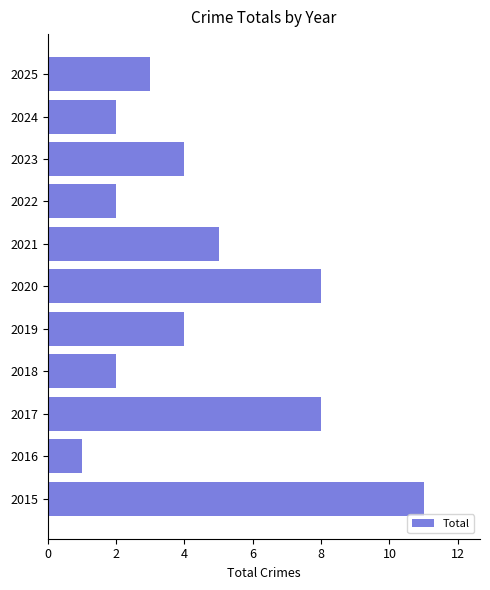

What is the minimum value shown in the chart?

1